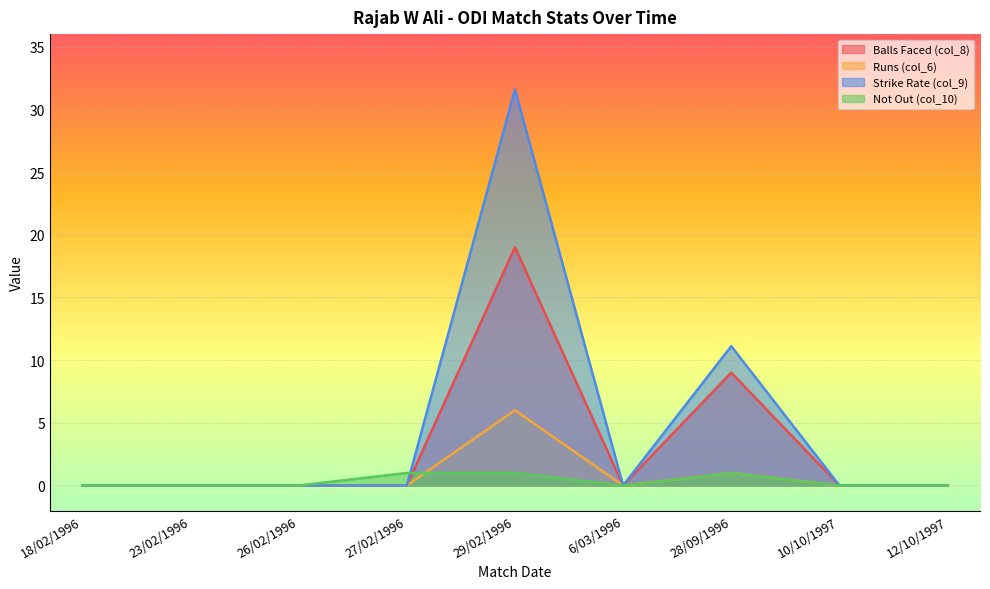

True or false: Runs (col_6) has a value of 1.0 at 28/09/1996.

True